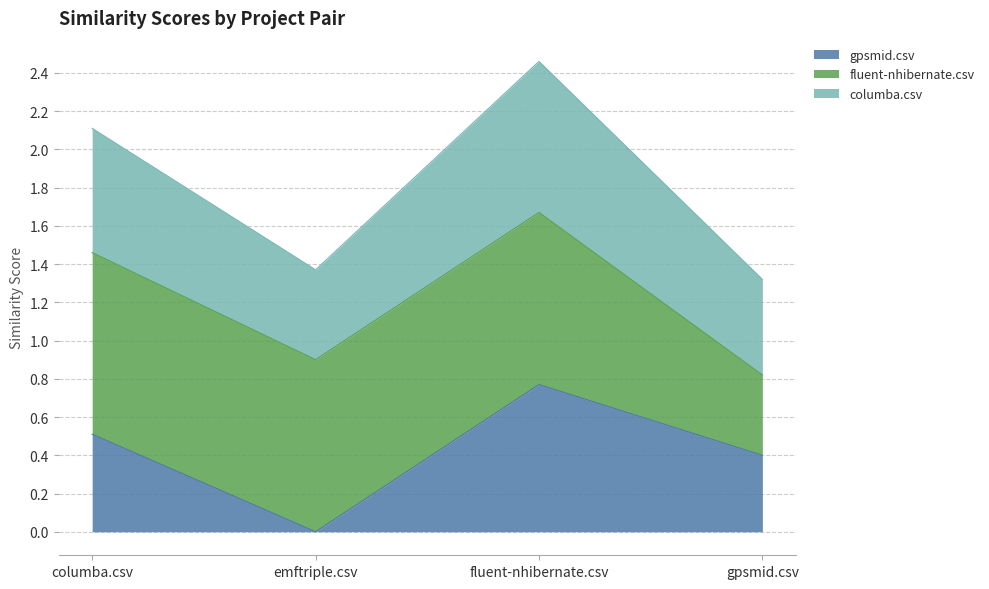

Does the chart display data point markers on the line(s)?

No